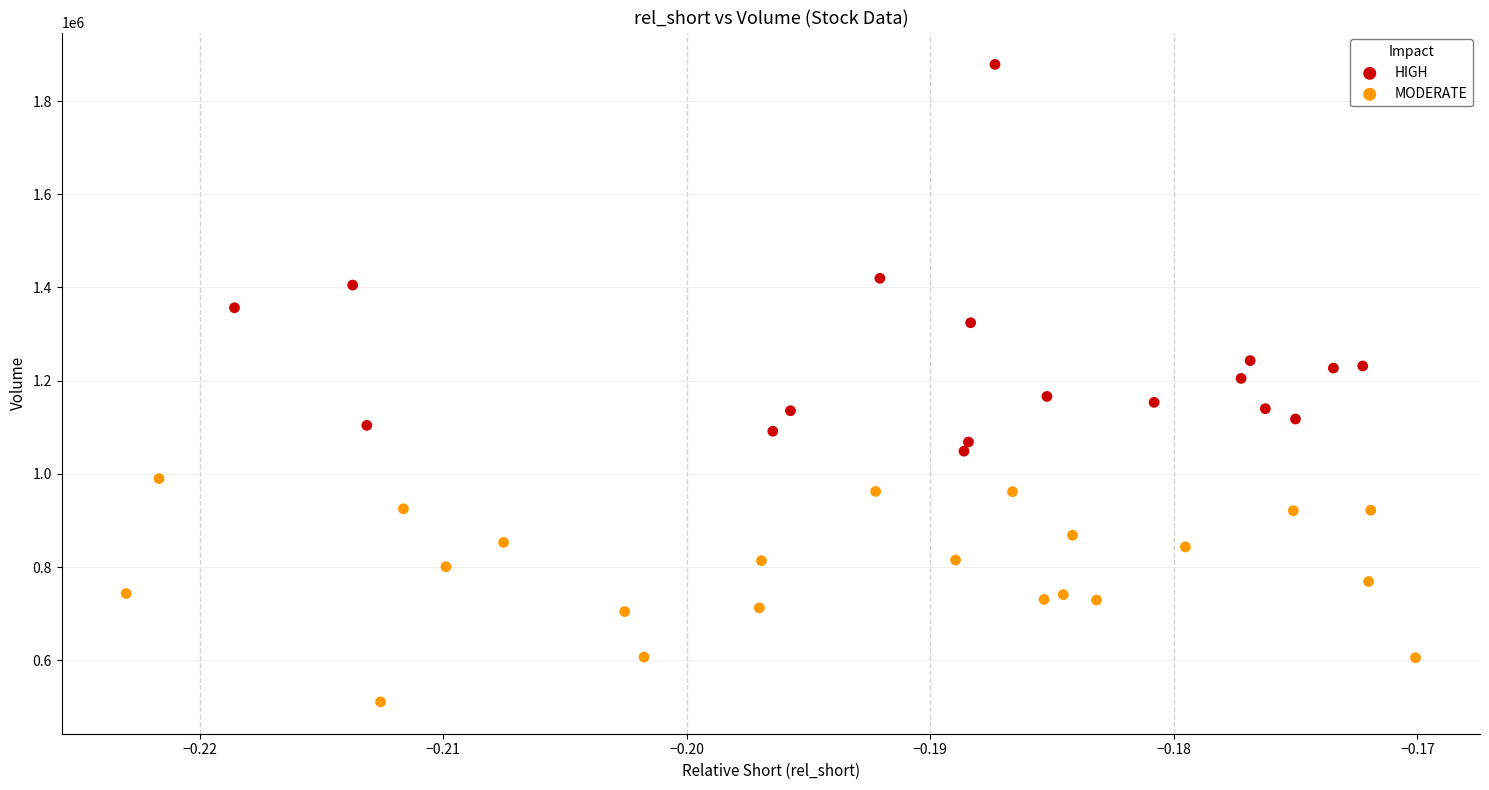

Which series has the widest spread of Y values?

HIGH